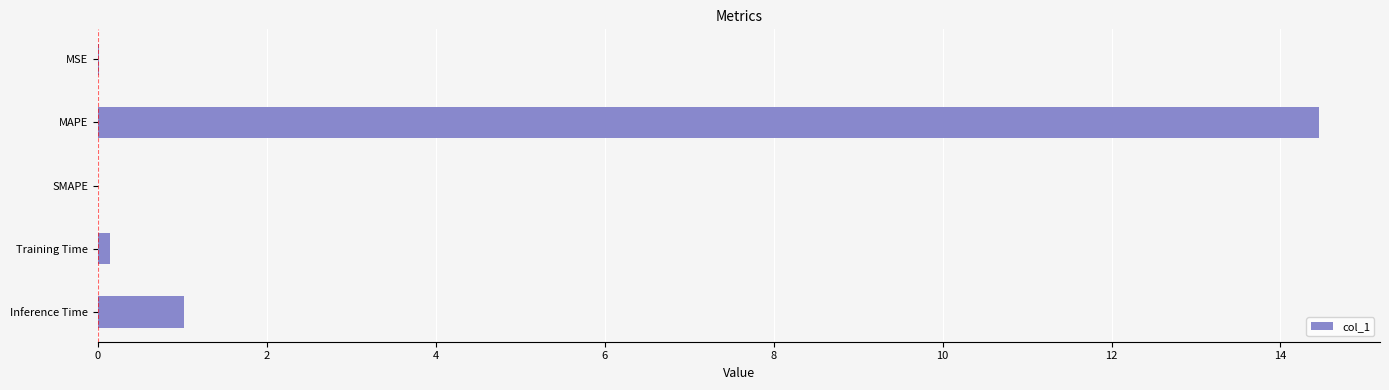

Is it true that the value at MSE is 0.0?

True